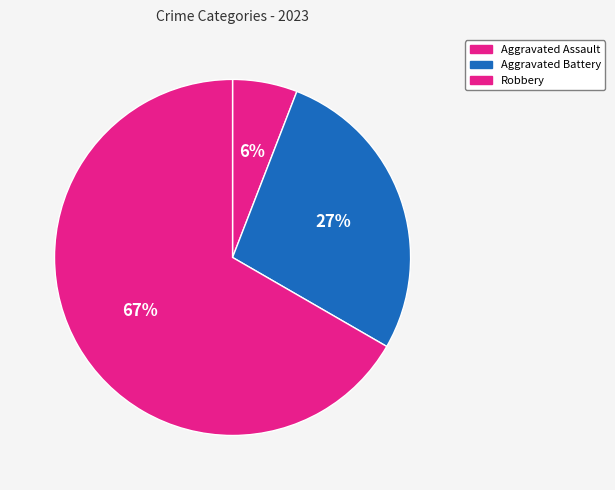

What is the largest slice in the pie chart?

Robbery